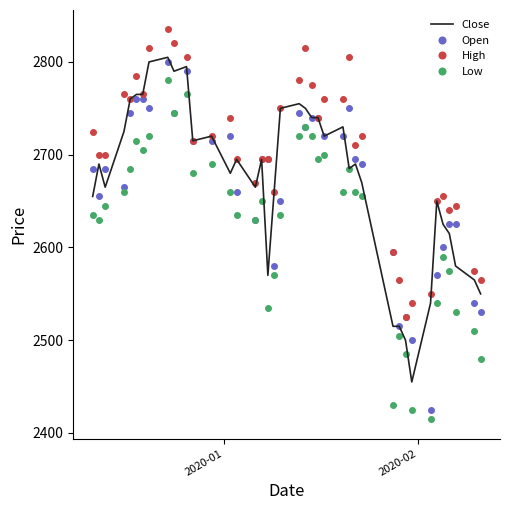

True or false: High and Low cross at least once.

False